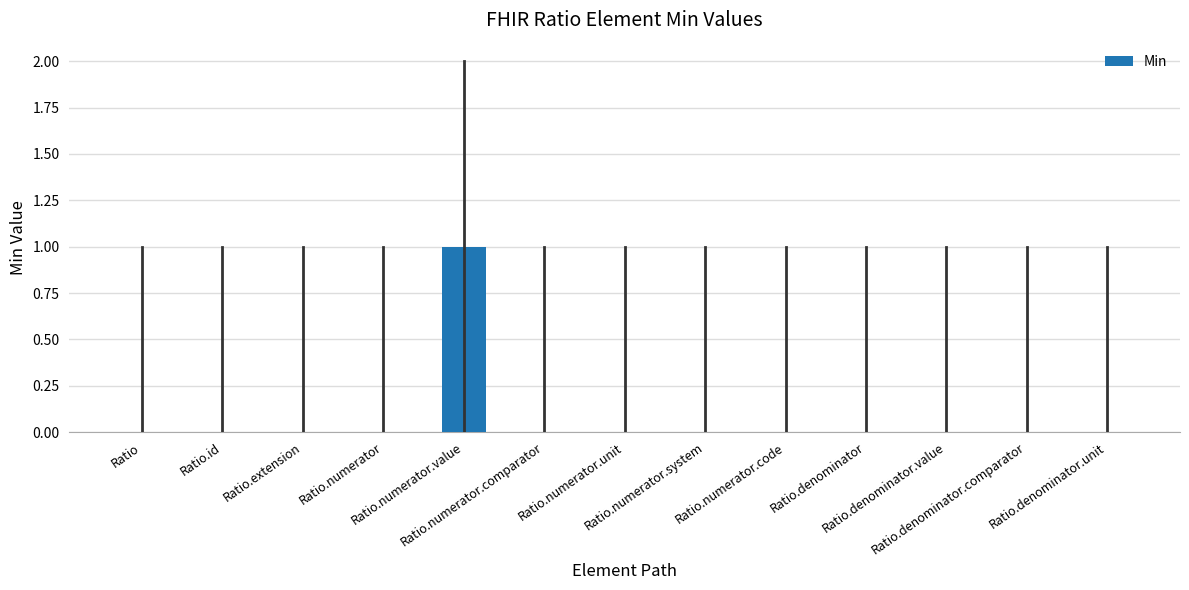

Reading left to right, extract all data points from this chart.

Ratio=0	Ratio.id=0	Ratio.extension=0	Ratio.numerator=0	Ratio.numerator.value=1	Ratio.numerator.comparator=0	Ratio.numerator.unit=0	Ratio.numerator.system=0	Ratio.numerator.code=0	Ratio.denominator=0	Ratio.denominator.value=0	Ratio.denominator.comparator=0	Ratio.denominator.unit=0